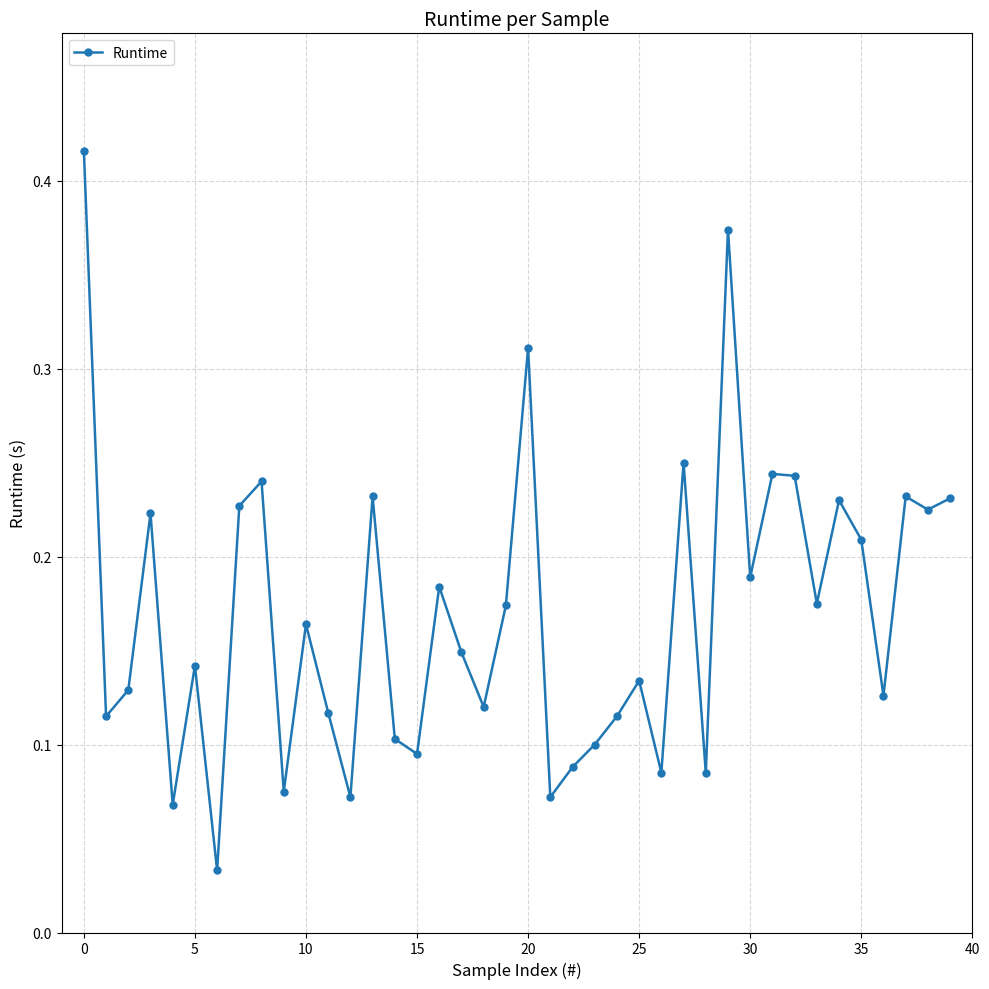

Count the number of categories in the chart.

40